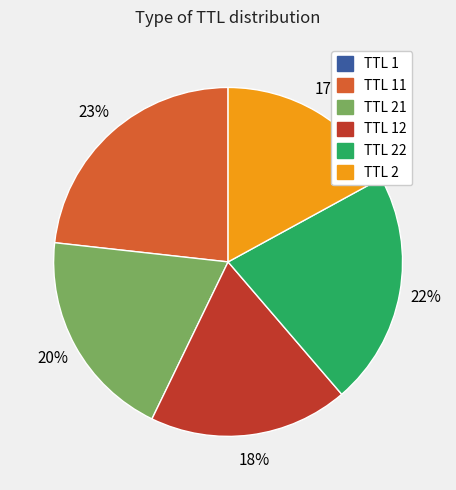

To the nearest percent, what is the average slice percentage?

17%